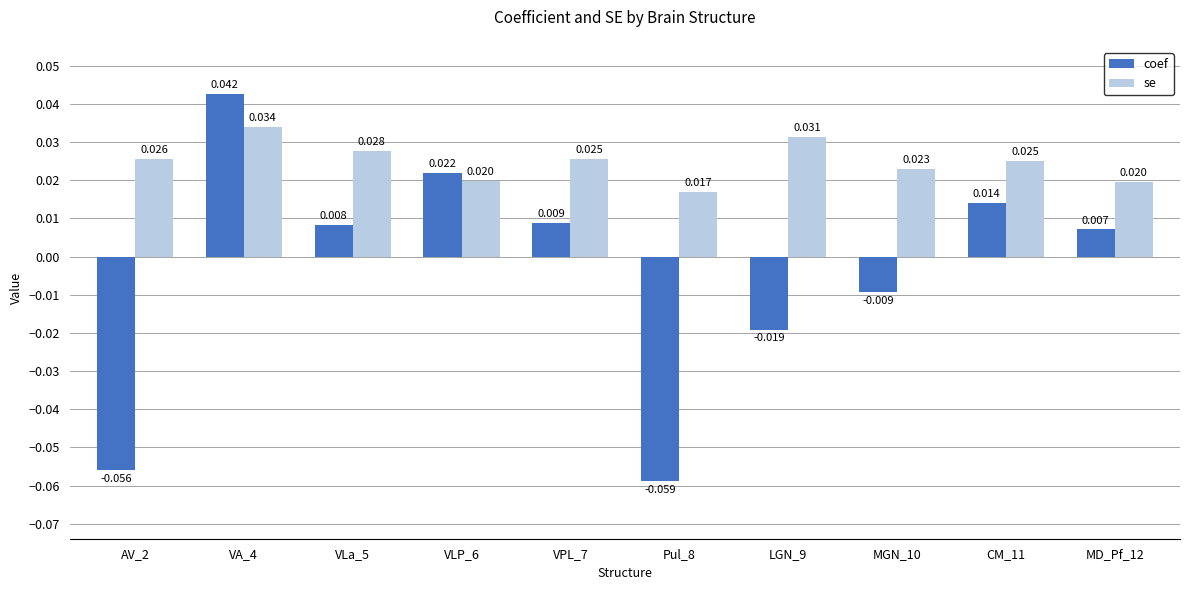

What is the label of the 4th bar from the right?

LGN_9